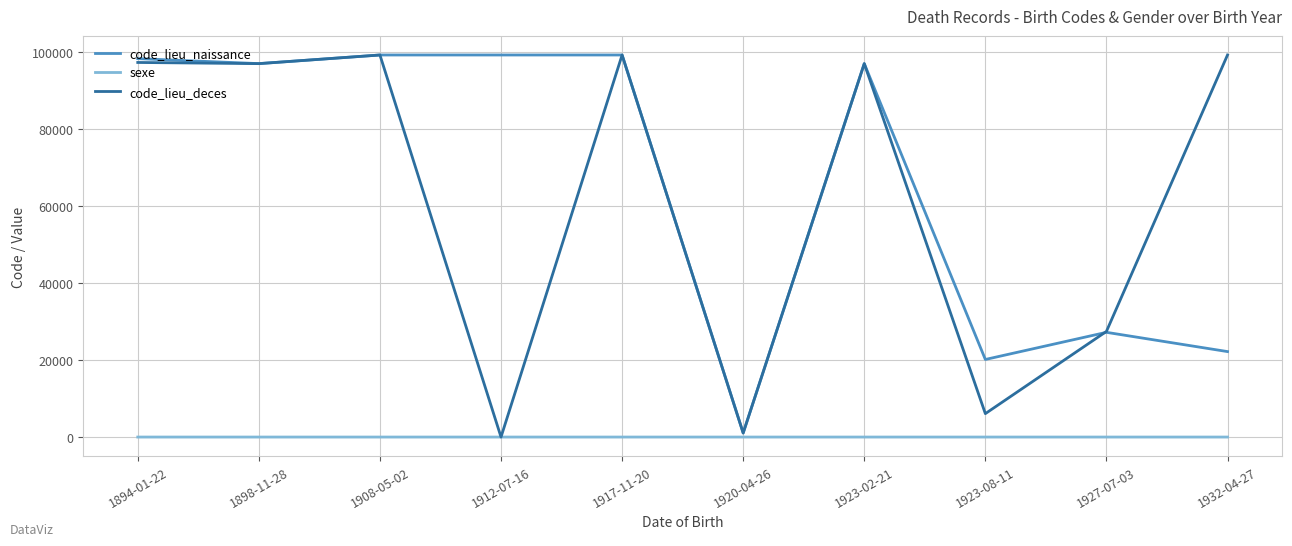

What is the highest value of the code_lieu_deces series?

99352